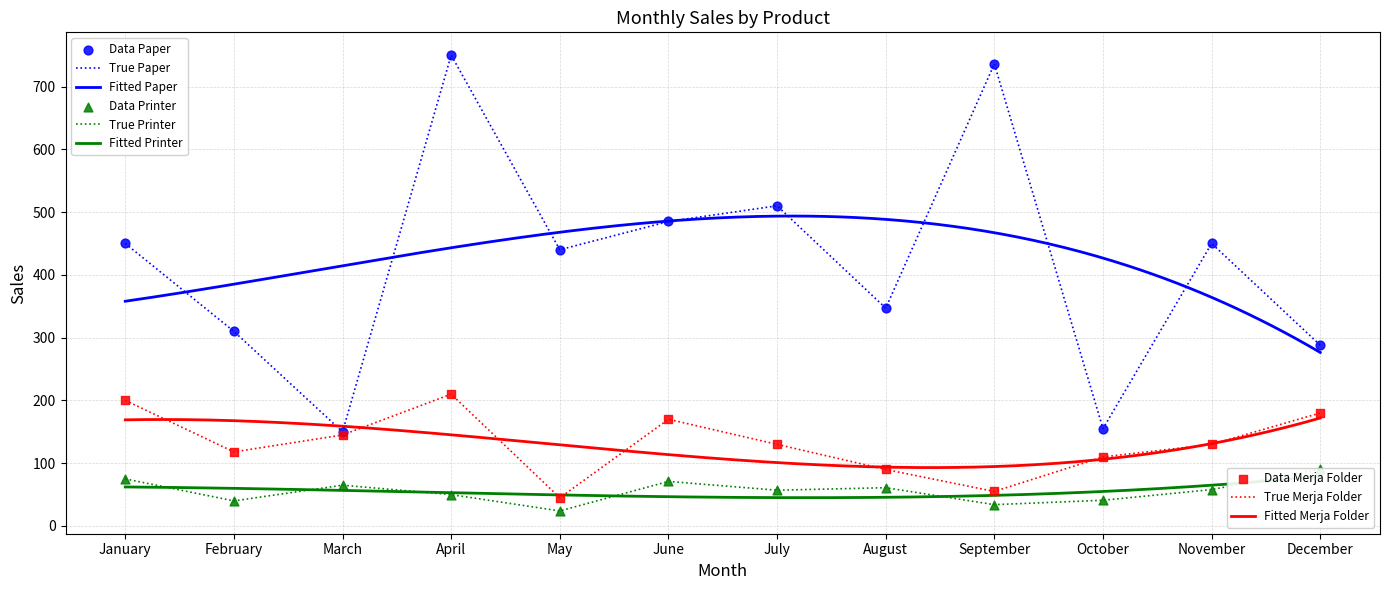

Which series has the largest Y range (max minus min)?

Paper